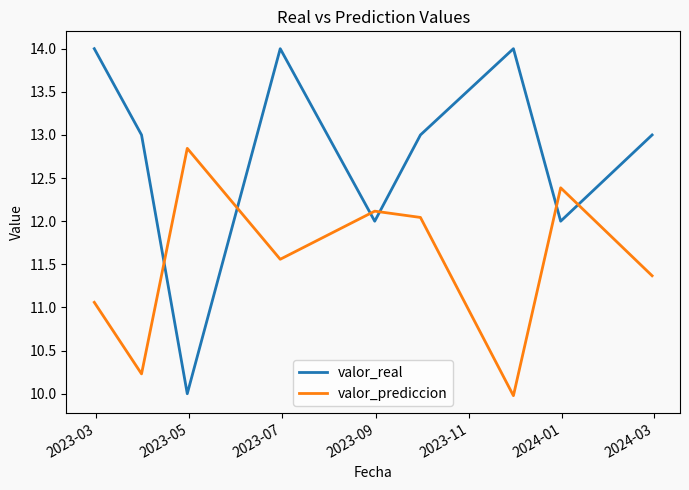

Which series ends up on top after the final intersection of valor_prediccion and valor_real?

valor_real